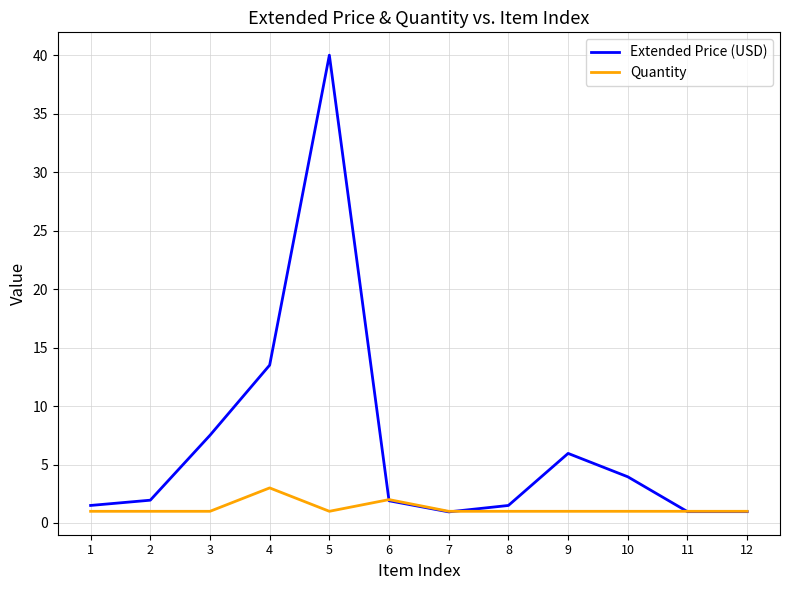

Where is the first local maximum for Extended Price (USD)?

5